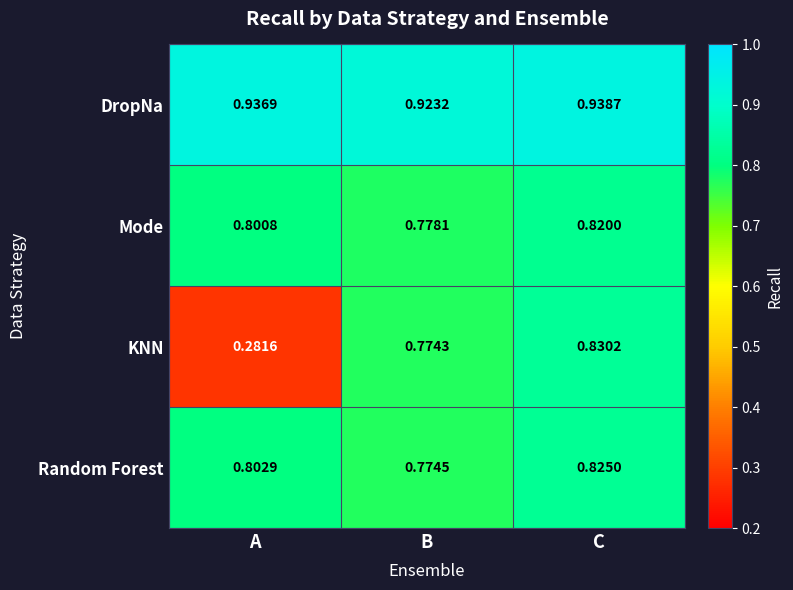

At which label does KNN reach its minimum?

A